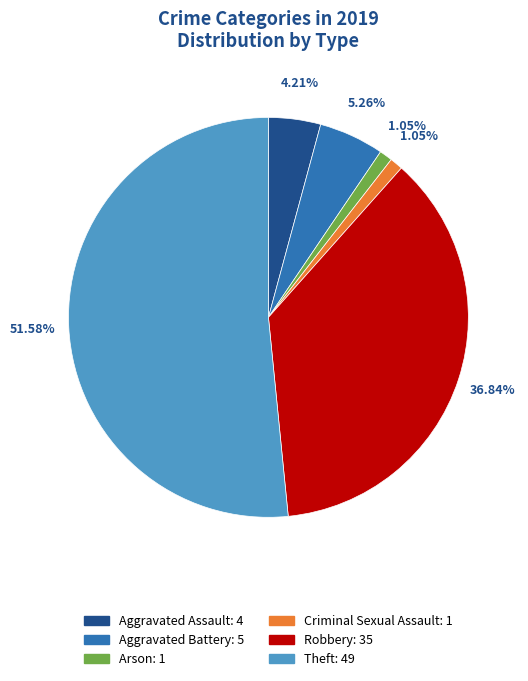

What is the largest slice in the pie chart?

Theft